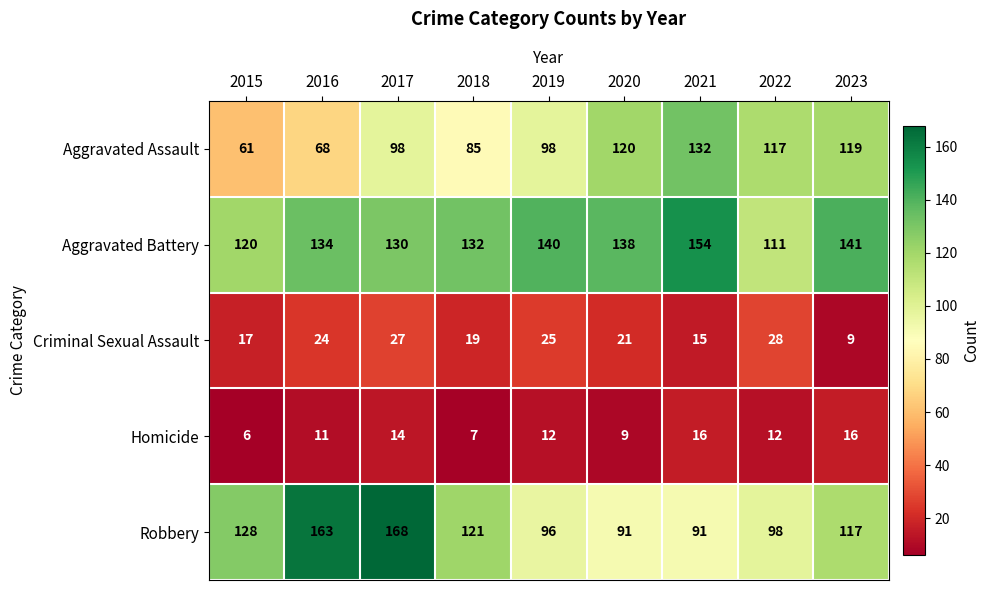

Is it true that Aggravated Battery equals 130 at 2017?

True